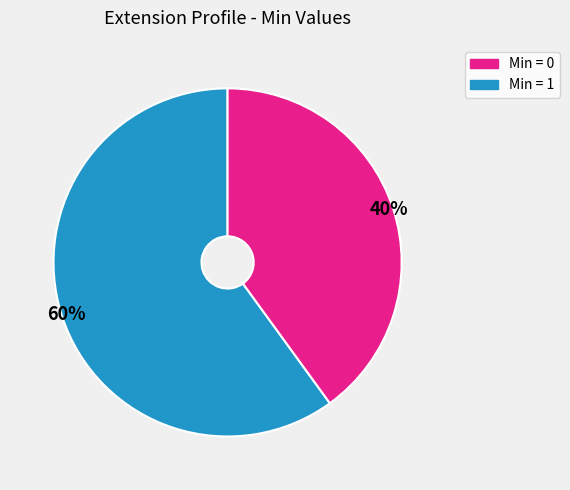

To the nearest percent, what is the average slice percentage?

50%